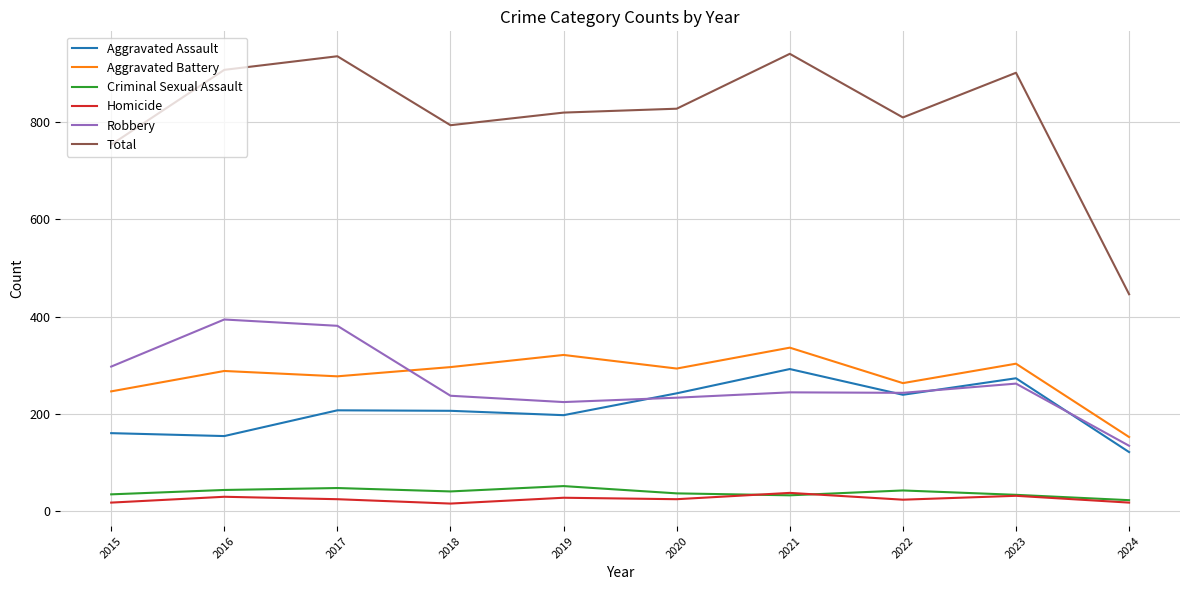

Does the chart have visible grid lines?

Yes